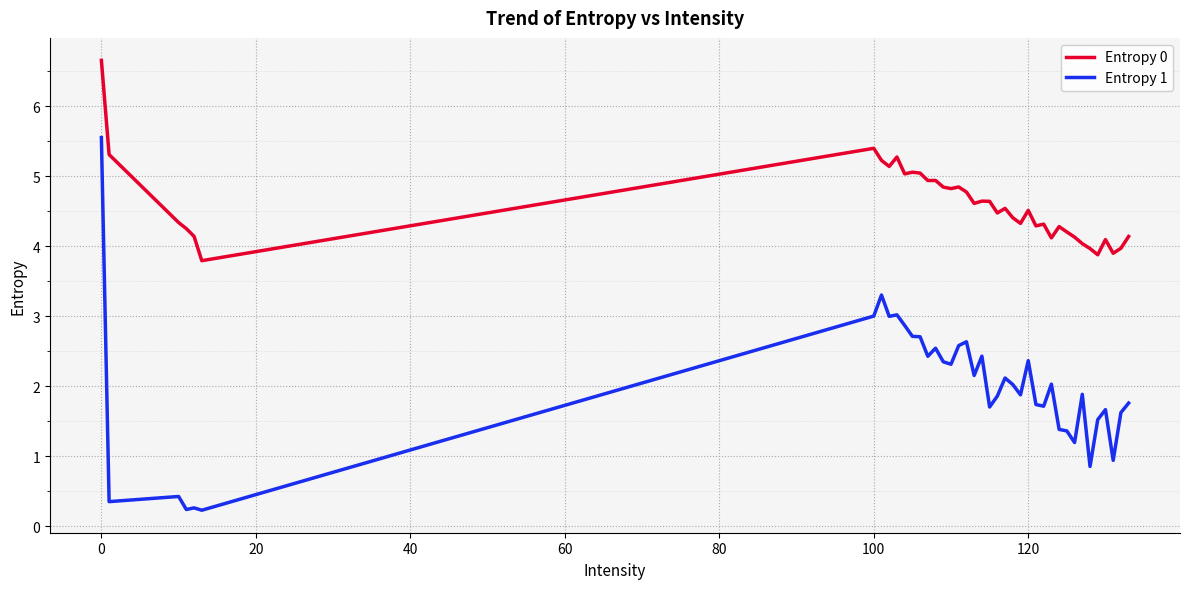

What is the difference between the maximum and minimum values in the Entropy 0 series?

2.9